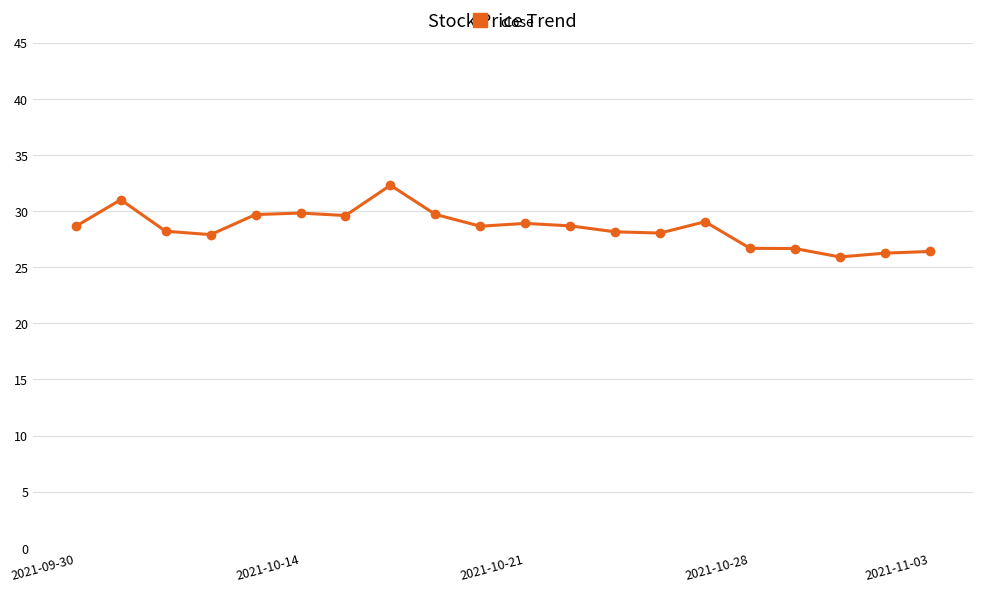

What is the maximum value shown in the chart?

32.3